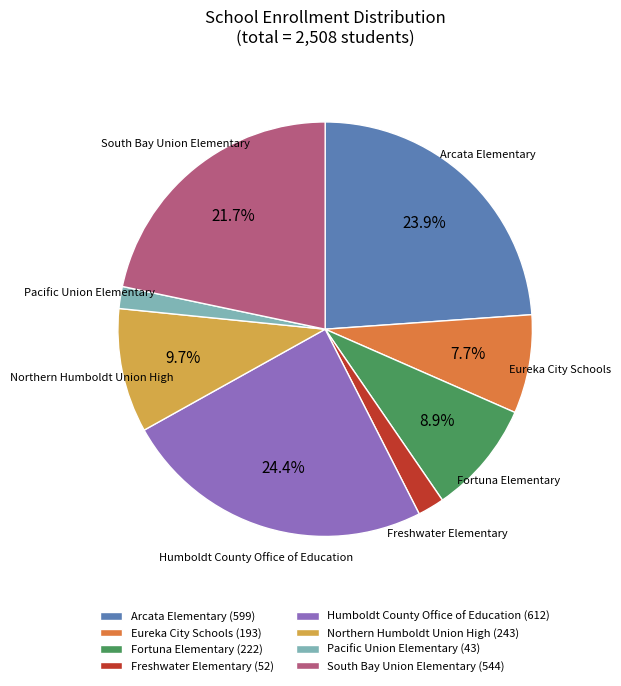

To the nearest percent, what is the average slice percentage?

12%